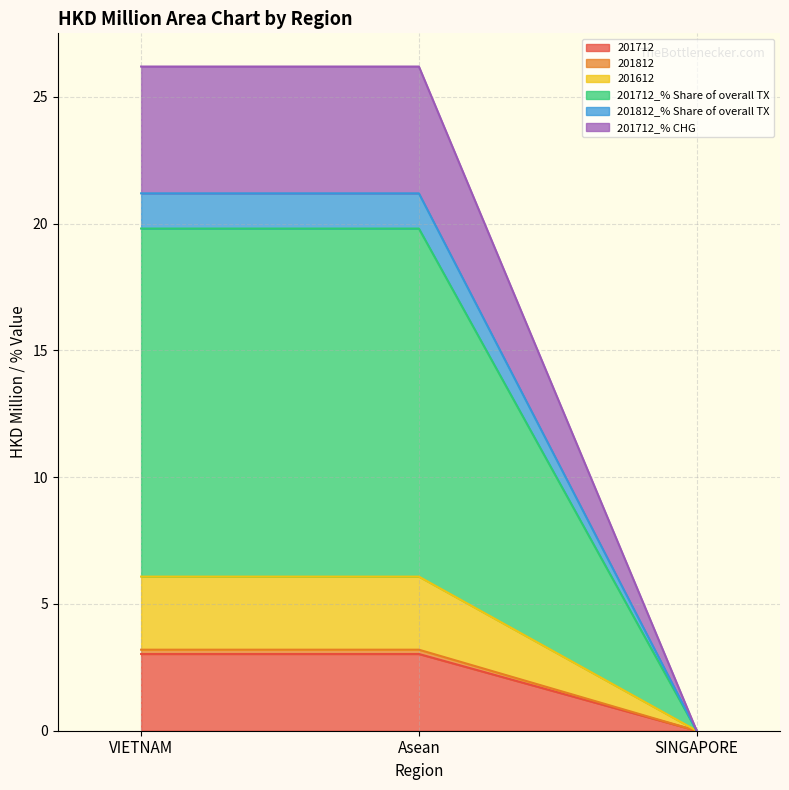

What is the label of the 1st point from the right?

SINGAPORE